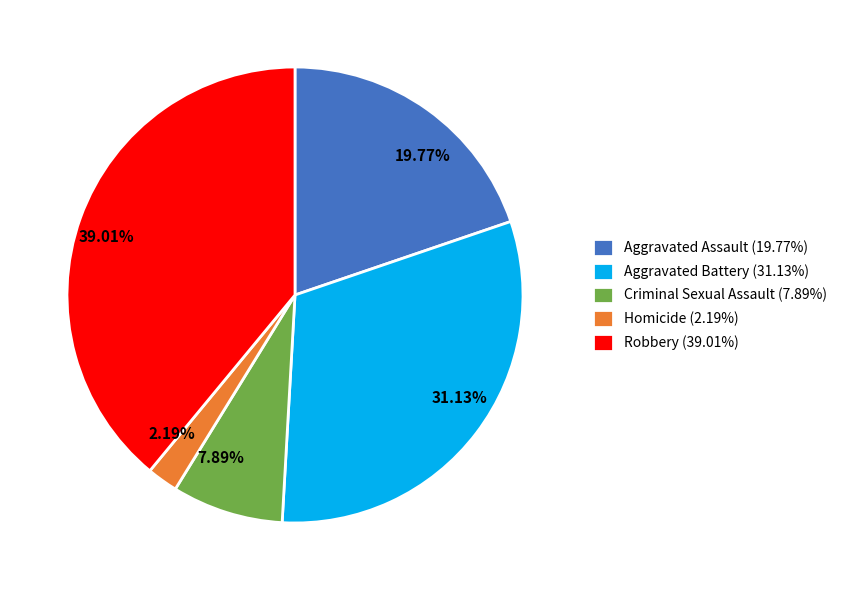

Rank the categories by value from highest to lowest.

Robbery, Aggravated Battery, Aggravated Assault, Criminal Sexual Assault, Homicide